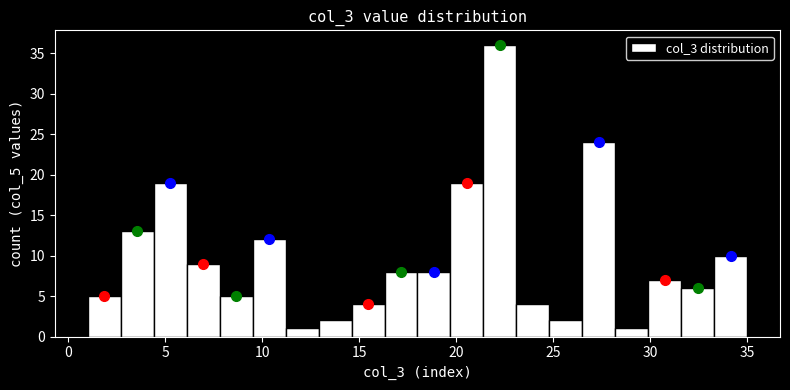

Around what value on the x-axis is the tallest bar? Give the approximate position of its centre, as read against the axis.

22.5